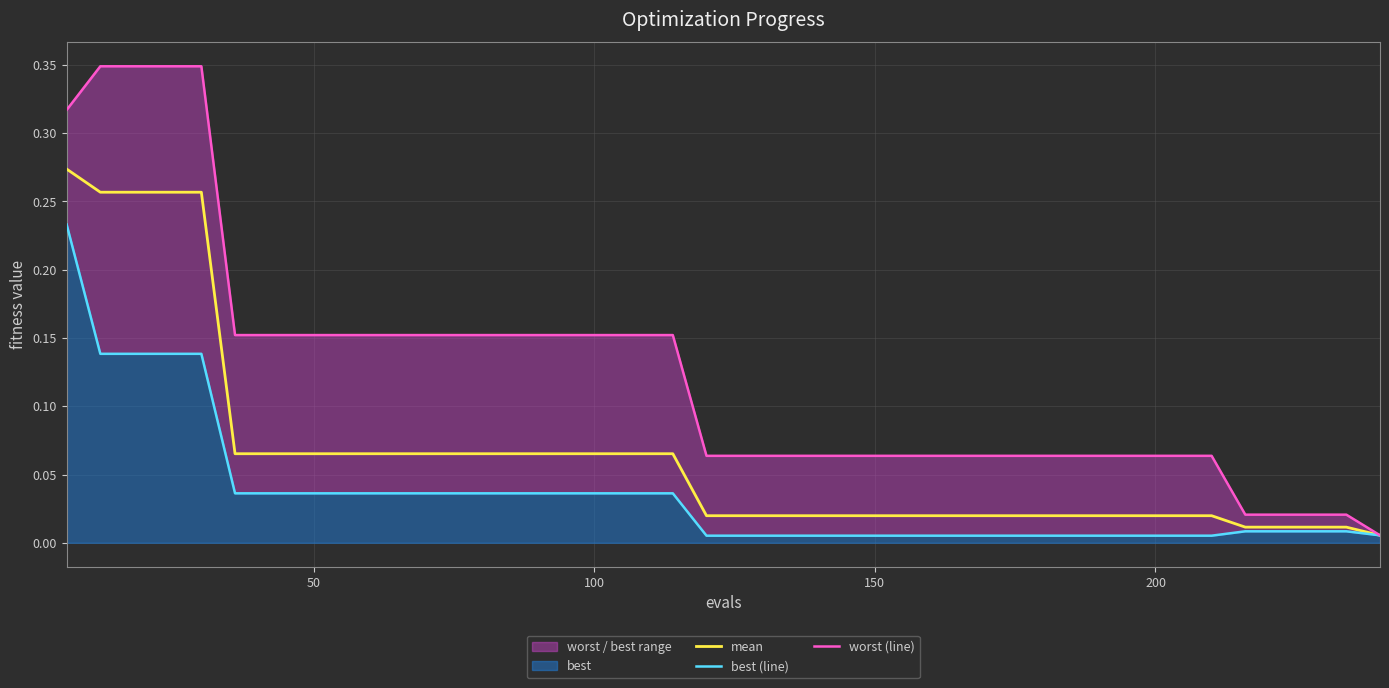

Which series has the widest spread of values?

worst (line)